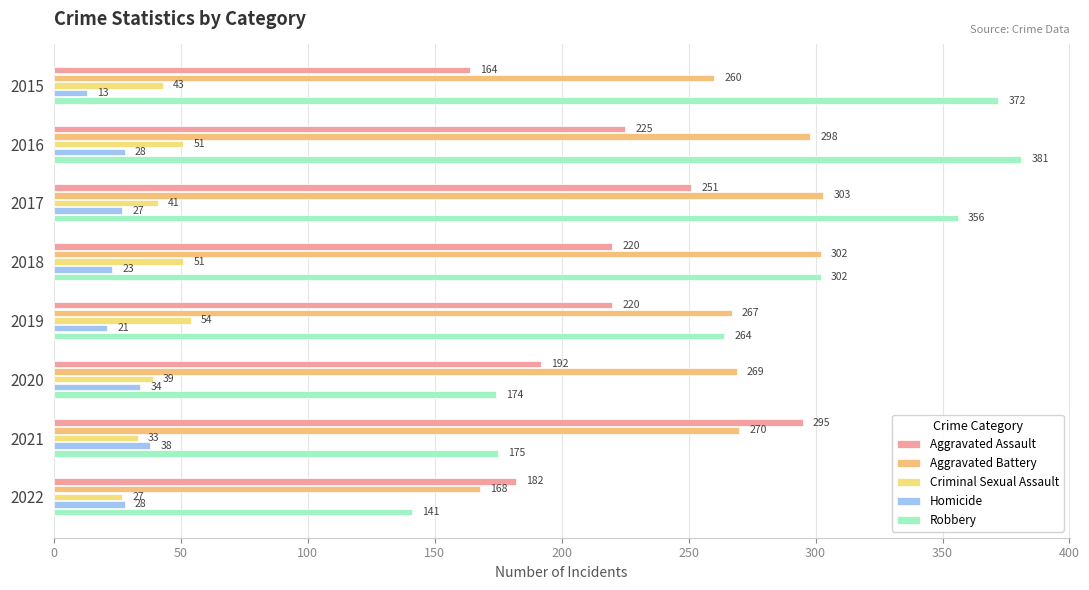

What is the average value of the Aggravated Battery series?

267